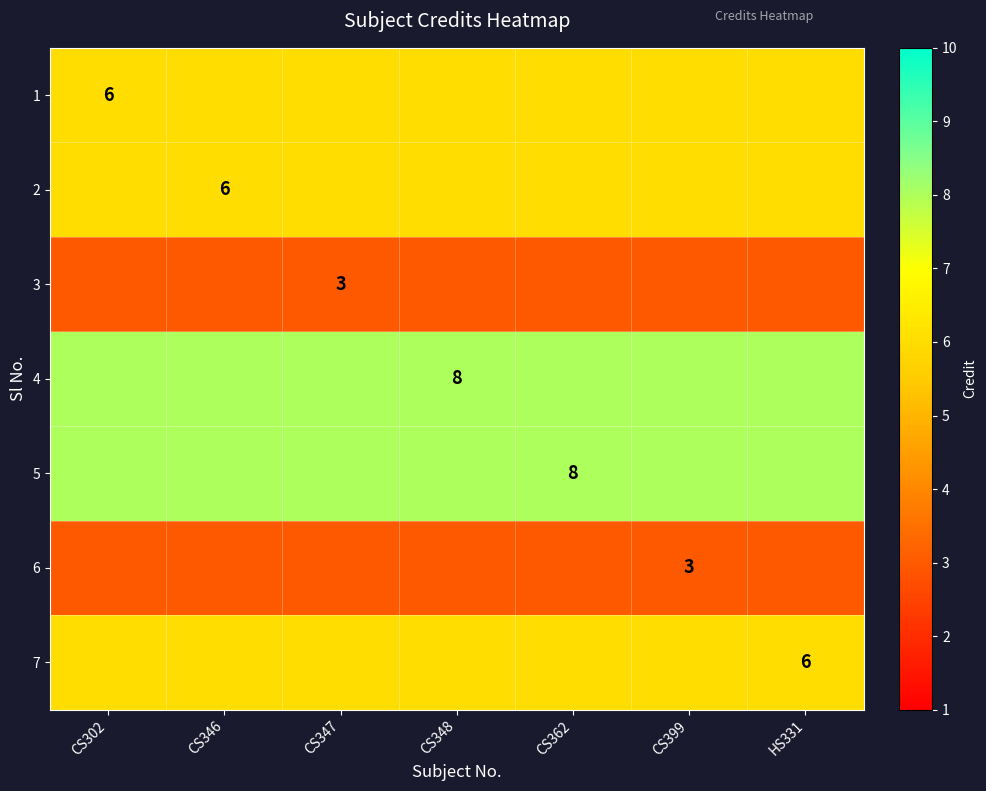

The value of 5 at CS362 is 8. True or false?

True